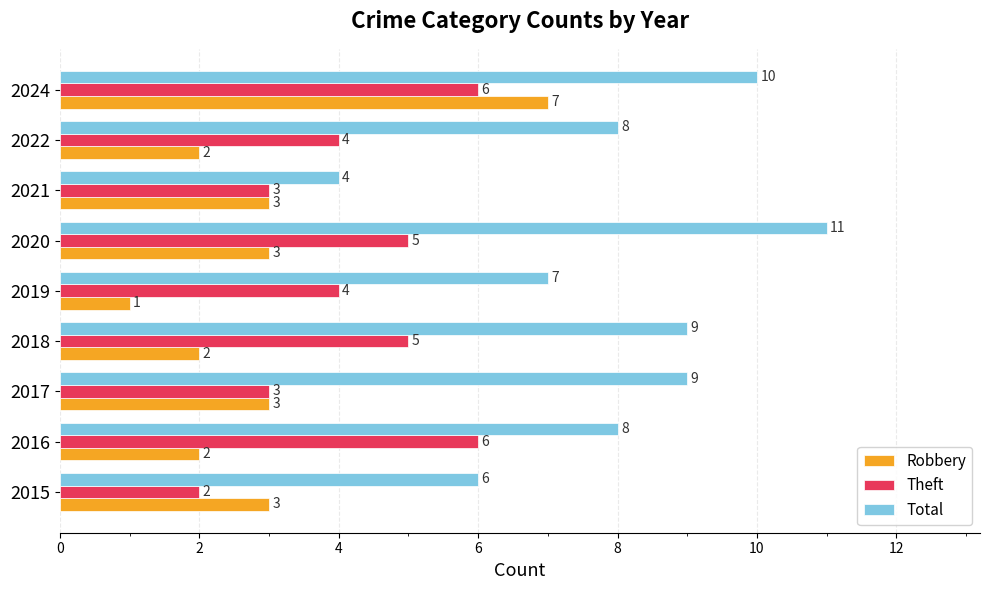

How many data points does each series have?

9